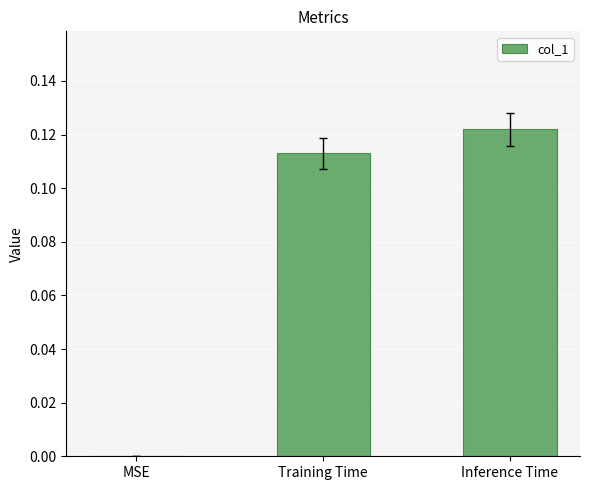

The chart shows a value of 0.0 at Inference Time. True or false?

False